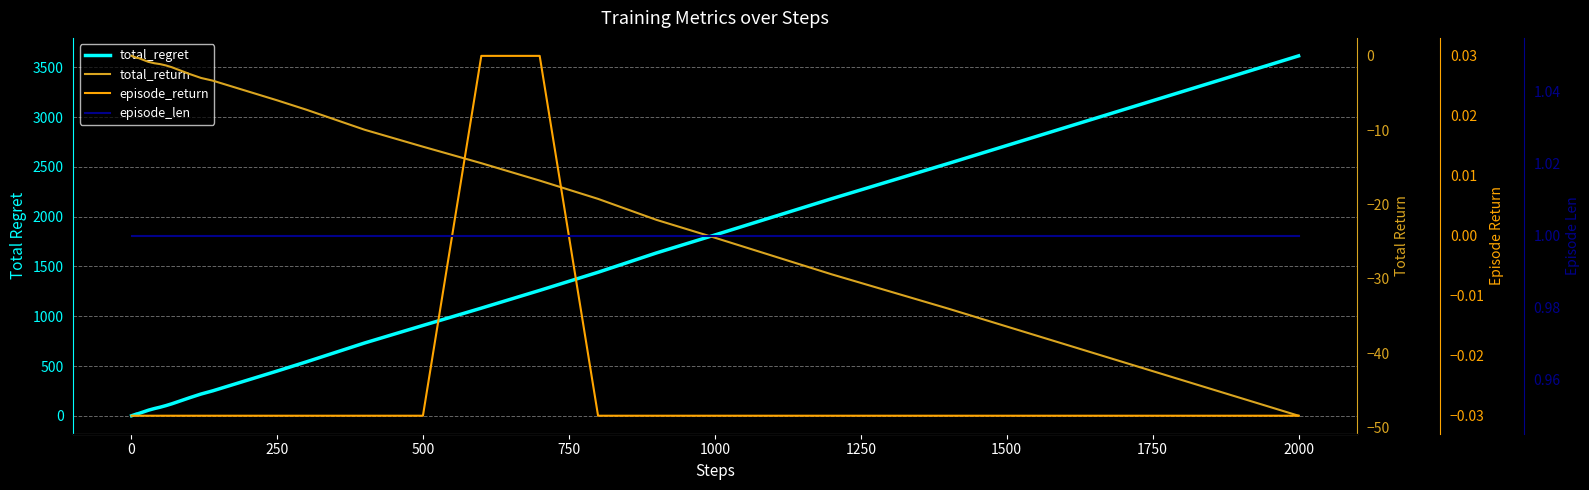

Is the value of episode_len at 36 greater than the value of episode_return at 22?

Yes